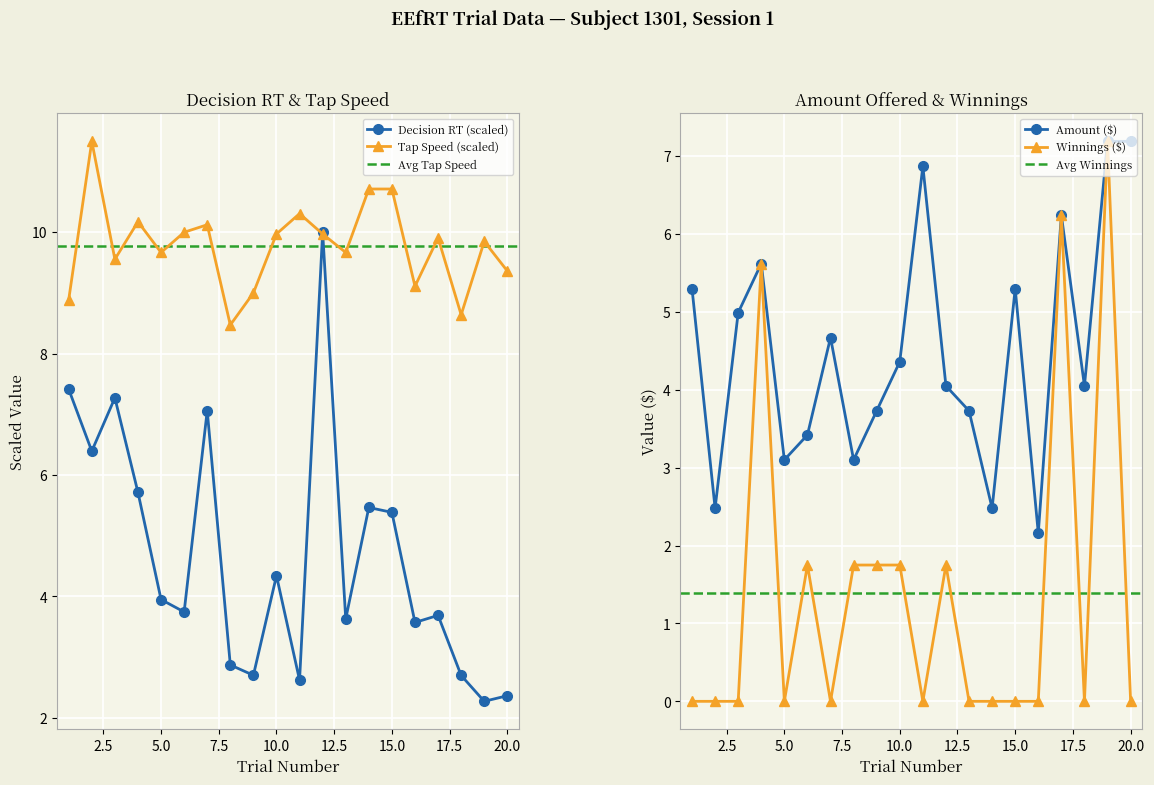

Where is TapSpeed nearest to the value 9?

9